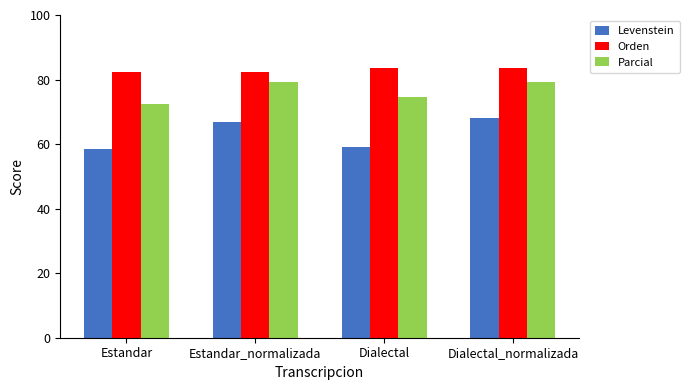

What is the label of the 1st bar from the right?

Dialectal_normalizada